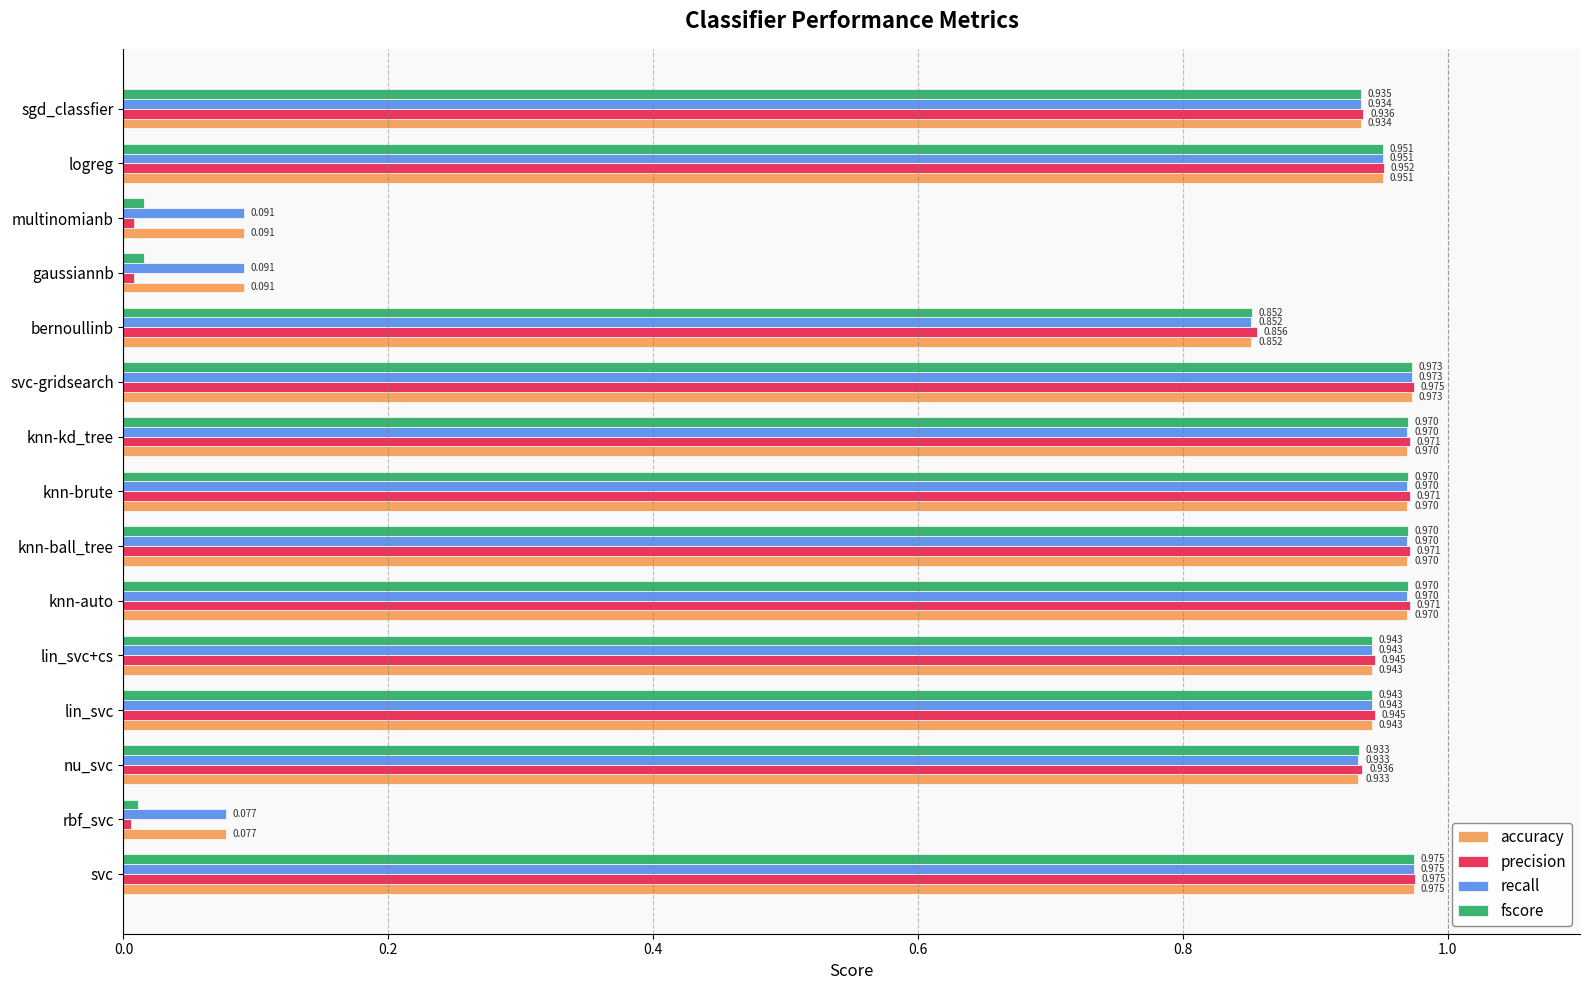

Is the value of accuracy at lin_svc greater than the value of recall at knn-kd_tree?

No